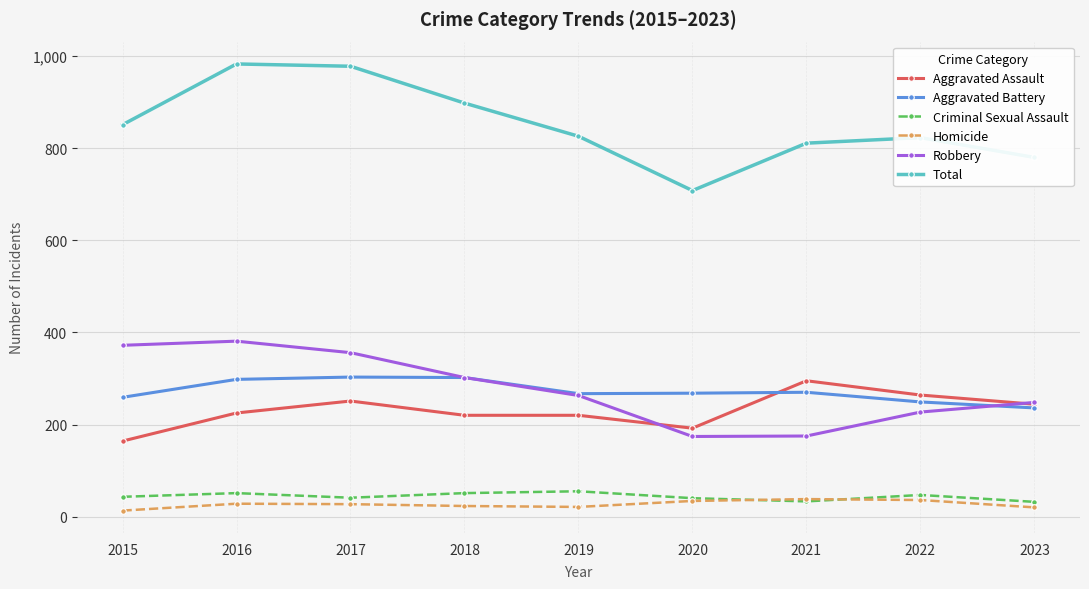

What is the difference between the maximum and minimum values in the Criminal Sexual Assault series?

23